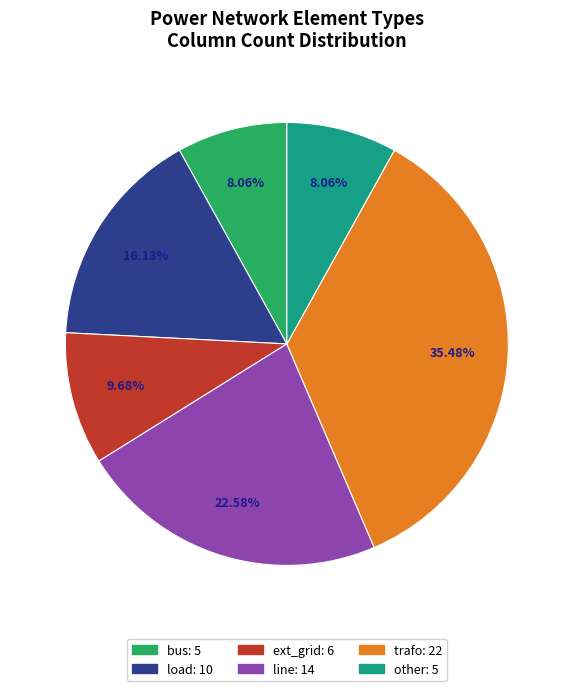

Which slice is the largest?

trafo